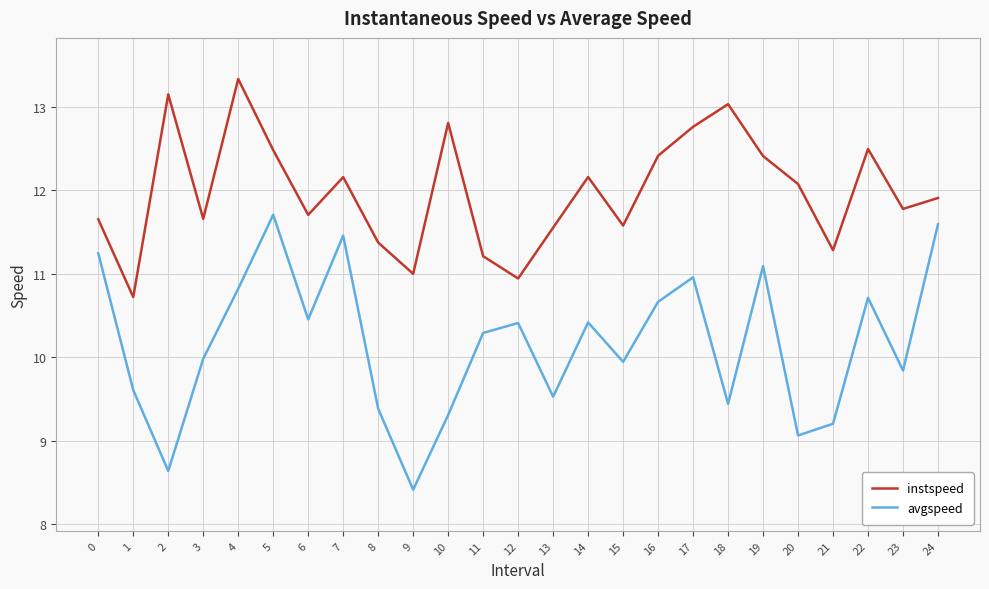

What is the total value across all series at 1?

20.3